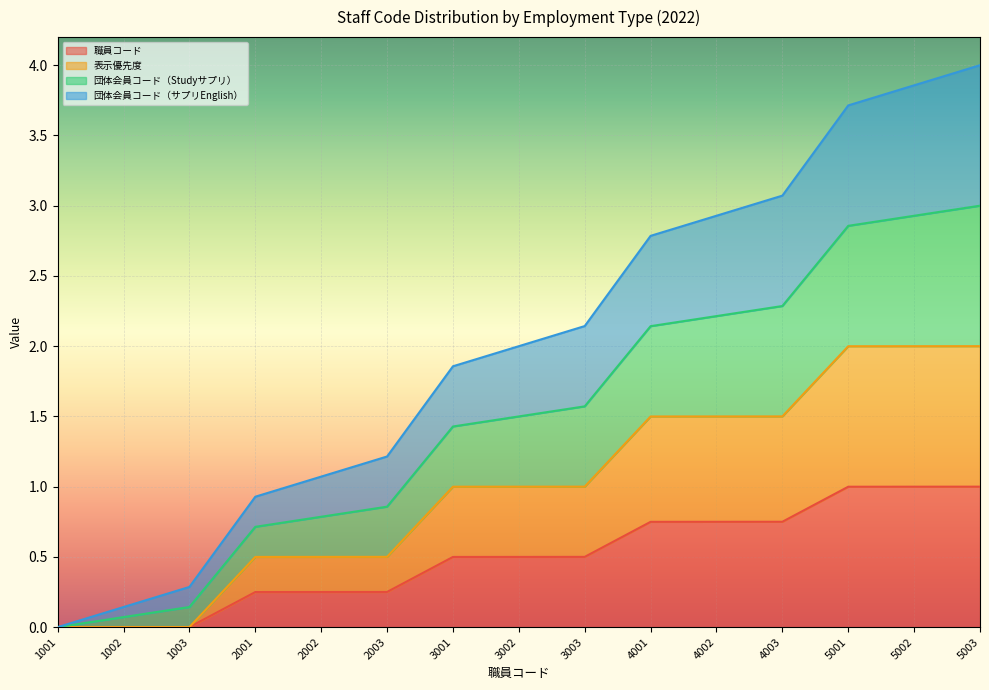

How many distinct data groups are displayed?

4